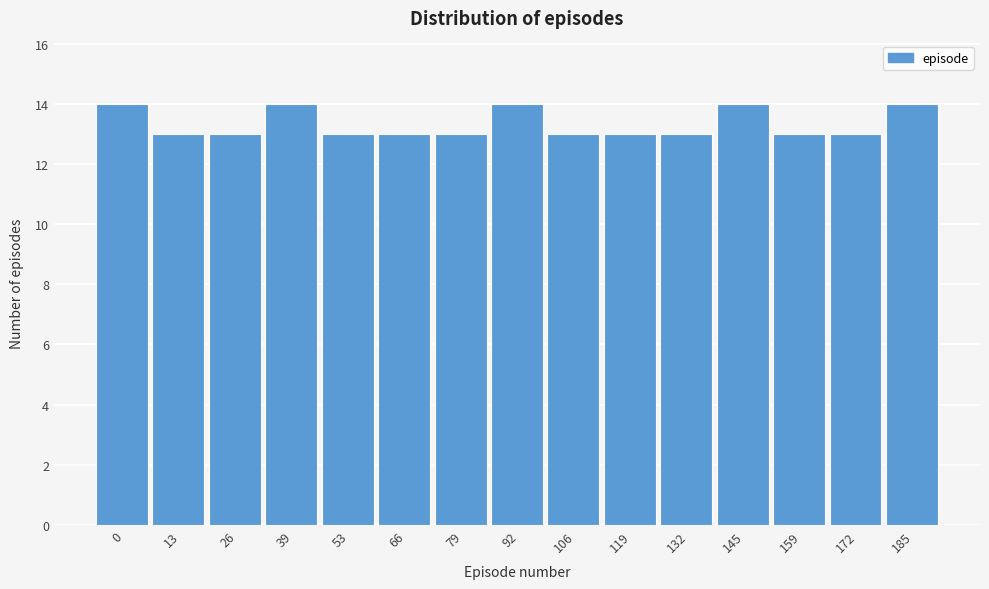

Reading left to right, extract all data points from this chart.

0=14	13=13	26=13	39=14	53=13	66=13	79=13	92=14	106=13	119=13	132=13	145=14	159=13	172=13	185=14